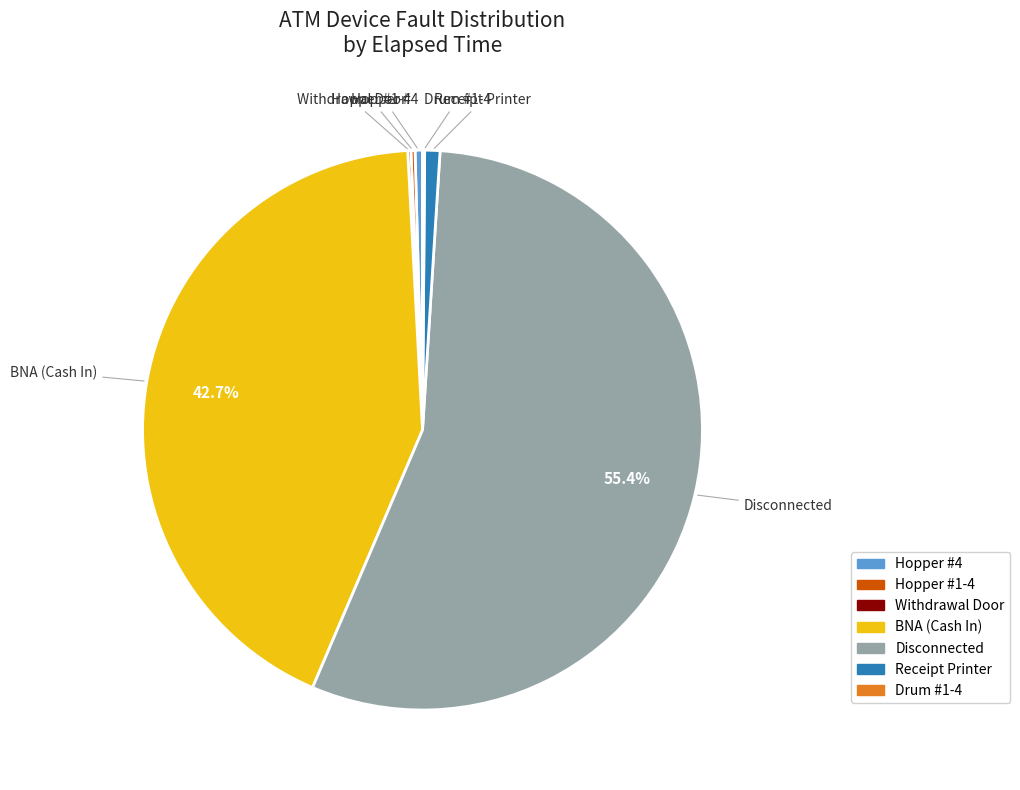

Which slice is the largest?

Disconnected